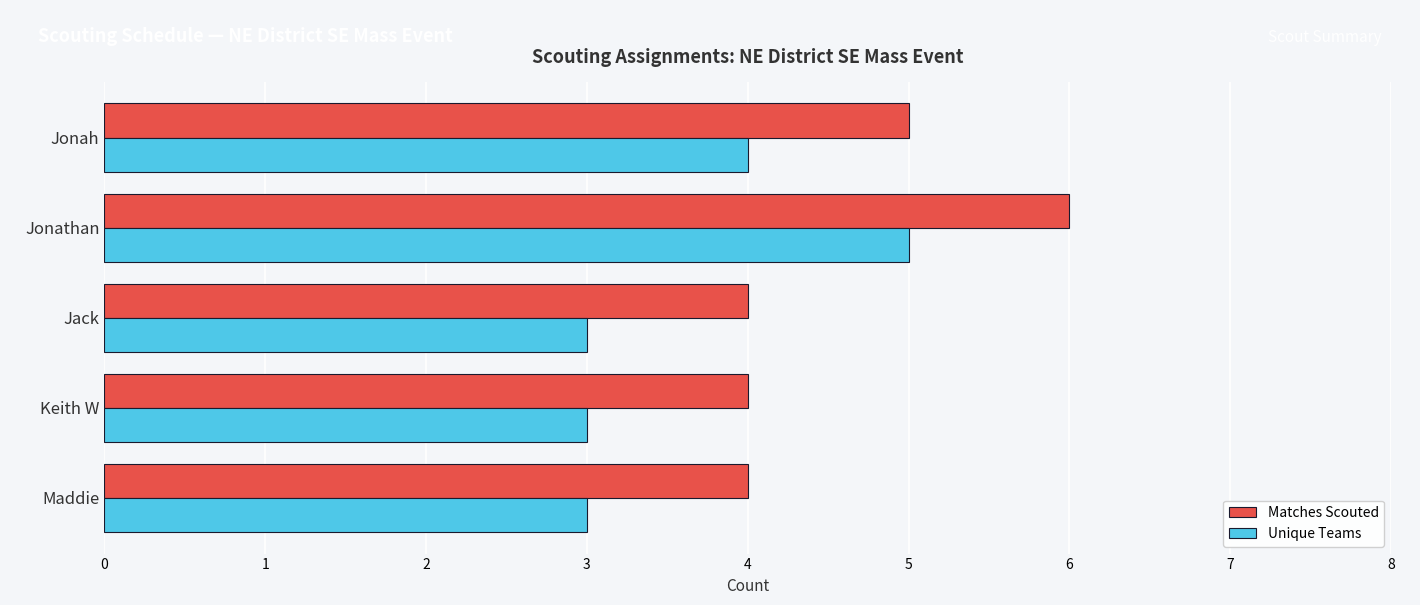

At which category is the sum across all series the highest?

Jonathan